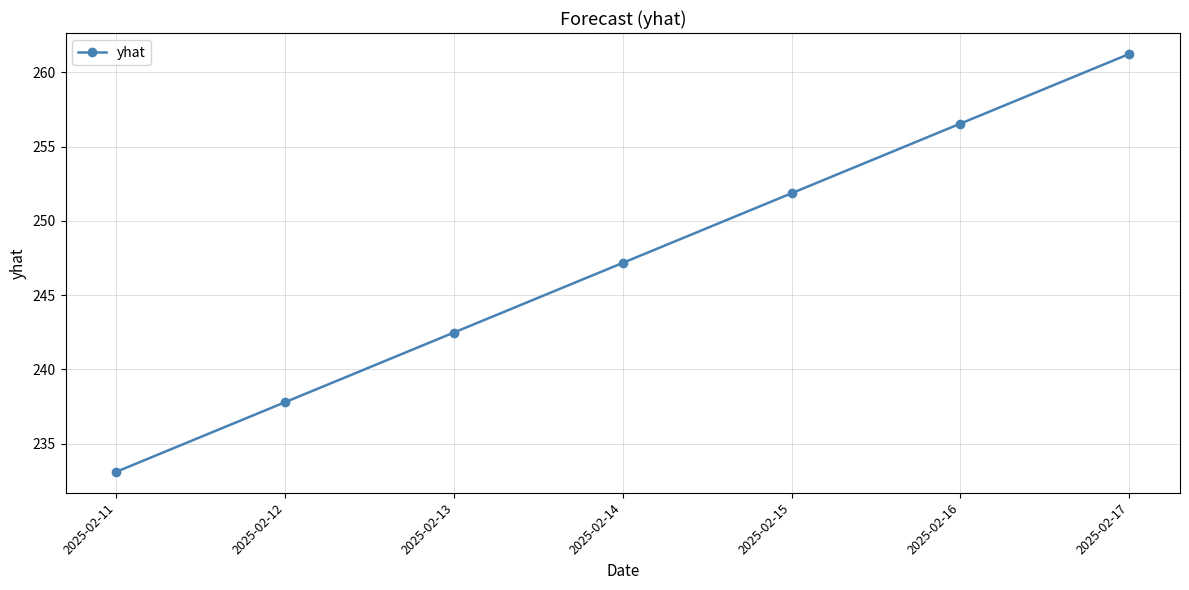

What is the smallest value displayed?

233.1